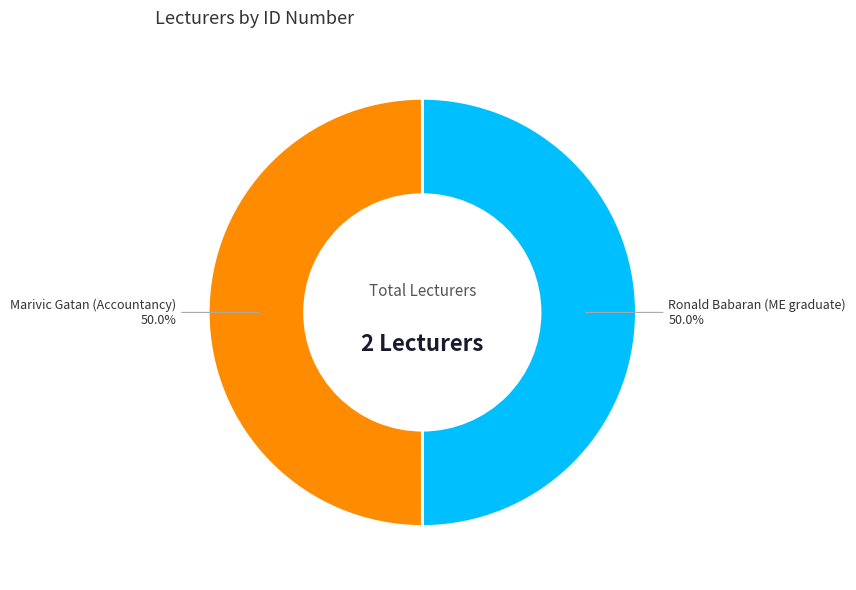

To the nearest percent, what is the combined percentage of Marivic Gatan (Accountancy) and Ronald Babaran (ME graduate)?

100%